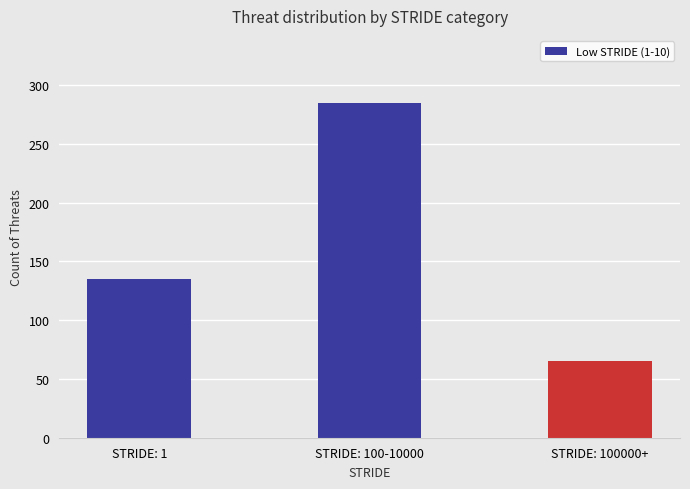

Which category has the highest value across all series?

STRIDE: 100-10000